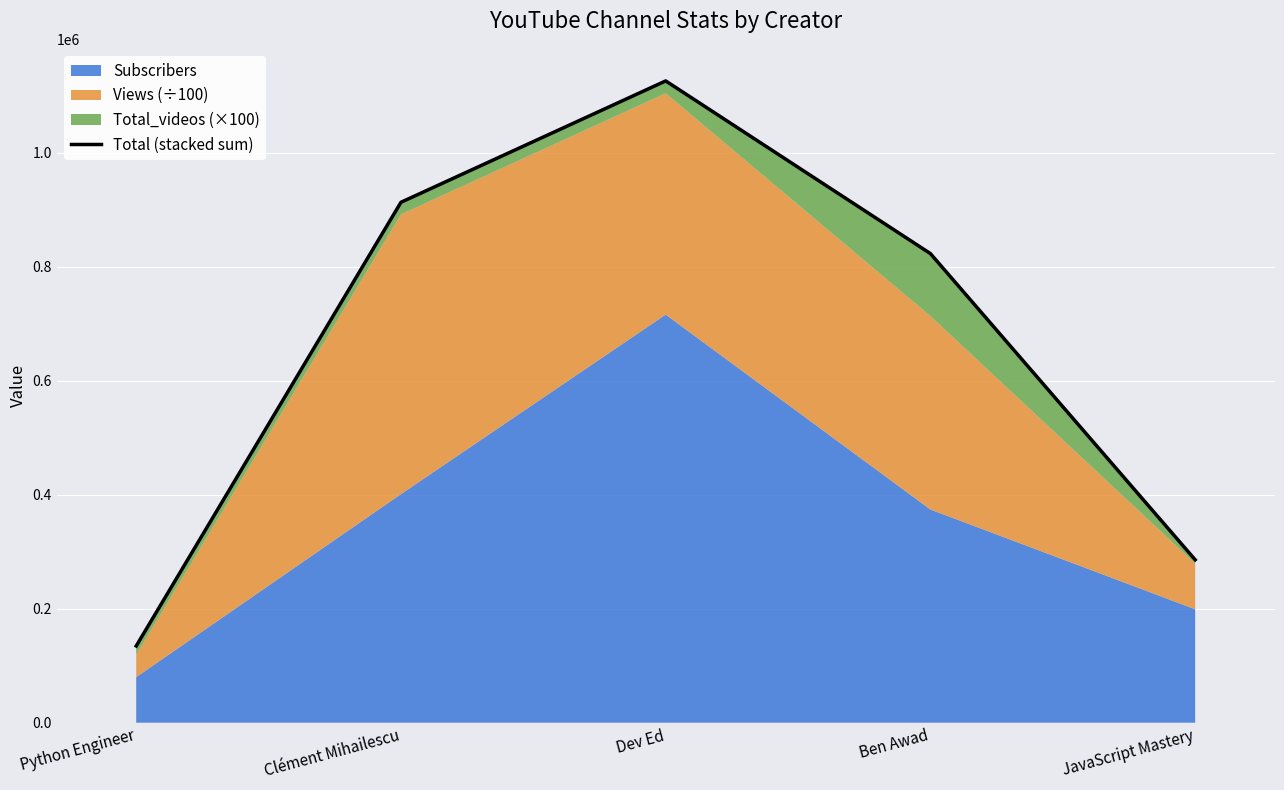

How many interior local peaks (higher than both neighbors) does the data have?

1